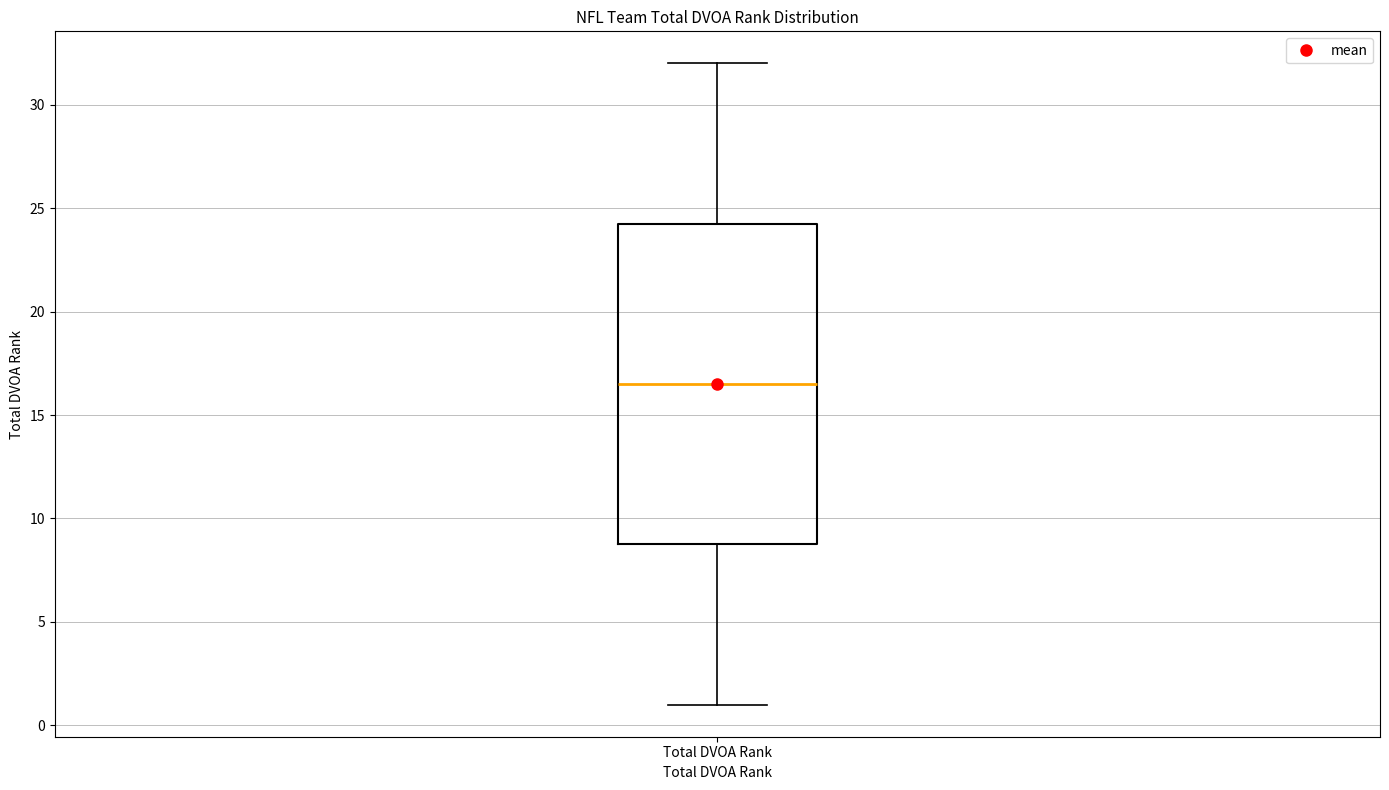

Read this box plot against the y-axis: the position of the median line, the range covered by the box, and the ends of both whiskers. The values are not printed on the chart, so give them approximately, as read against the axis.

median 16.5, box 9.0 to 24.5, whiskers 1.0 to 32.0